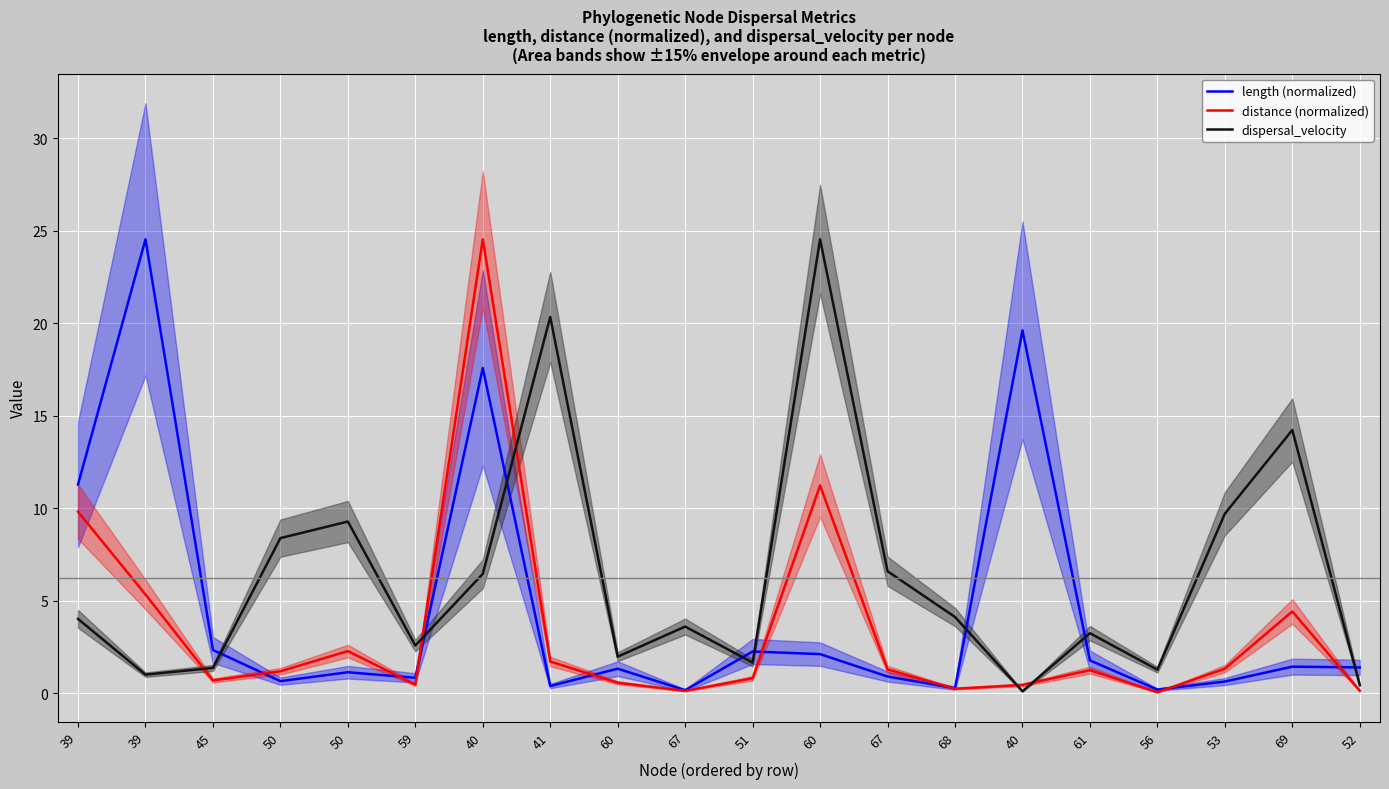

Which series has the largest total across all categories?

dispersal_velocity